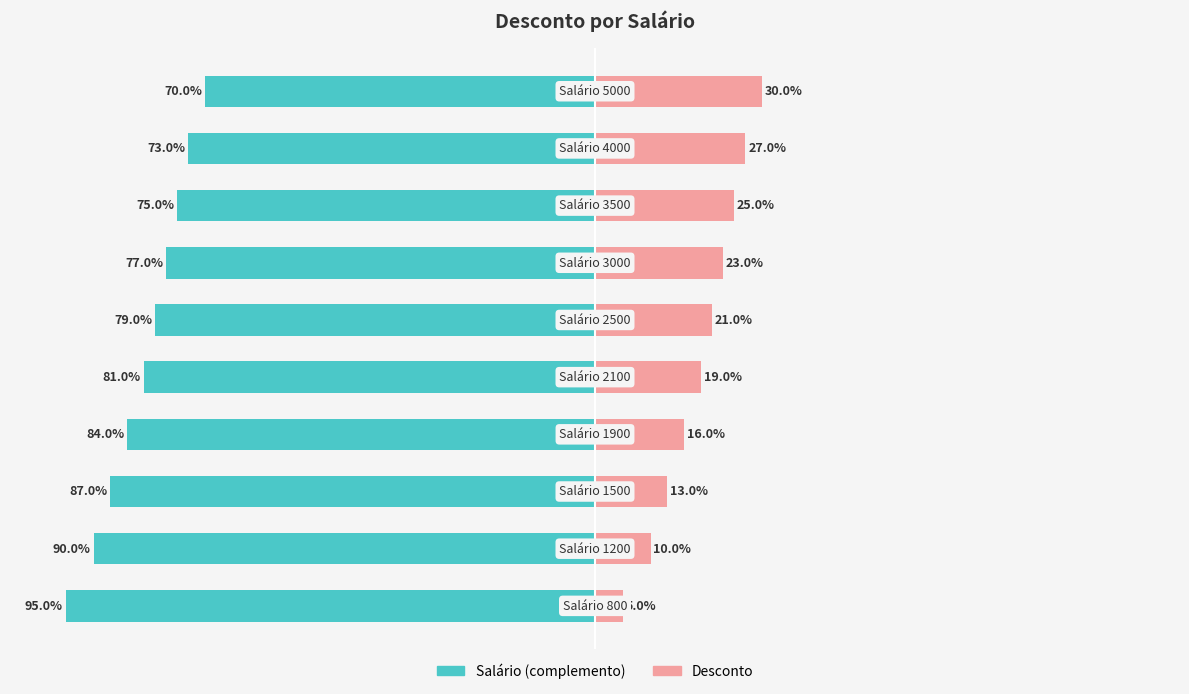

How many bars are there in total?

20